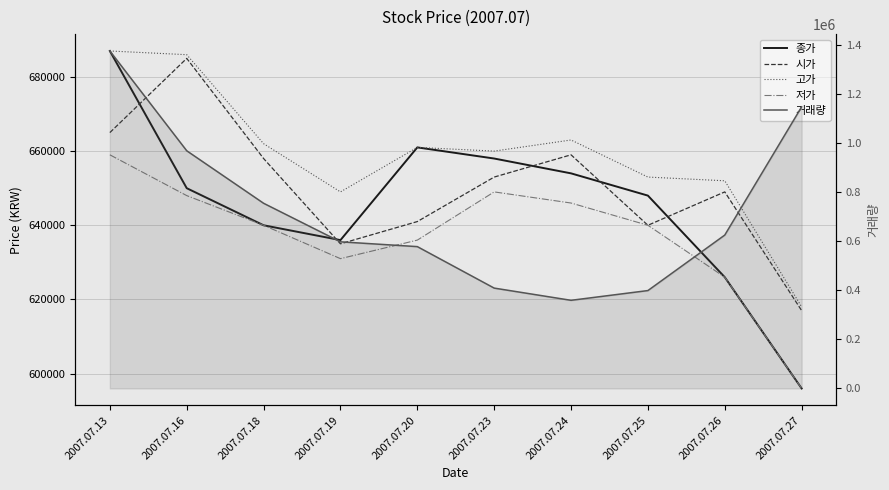

What is the difference between the second highest and minimum values in the 고가 series?

68000